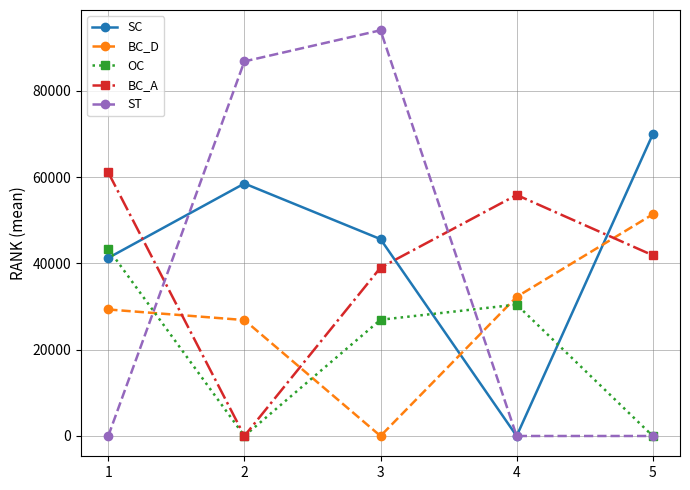

Which series has the largest total across all categories?

SC